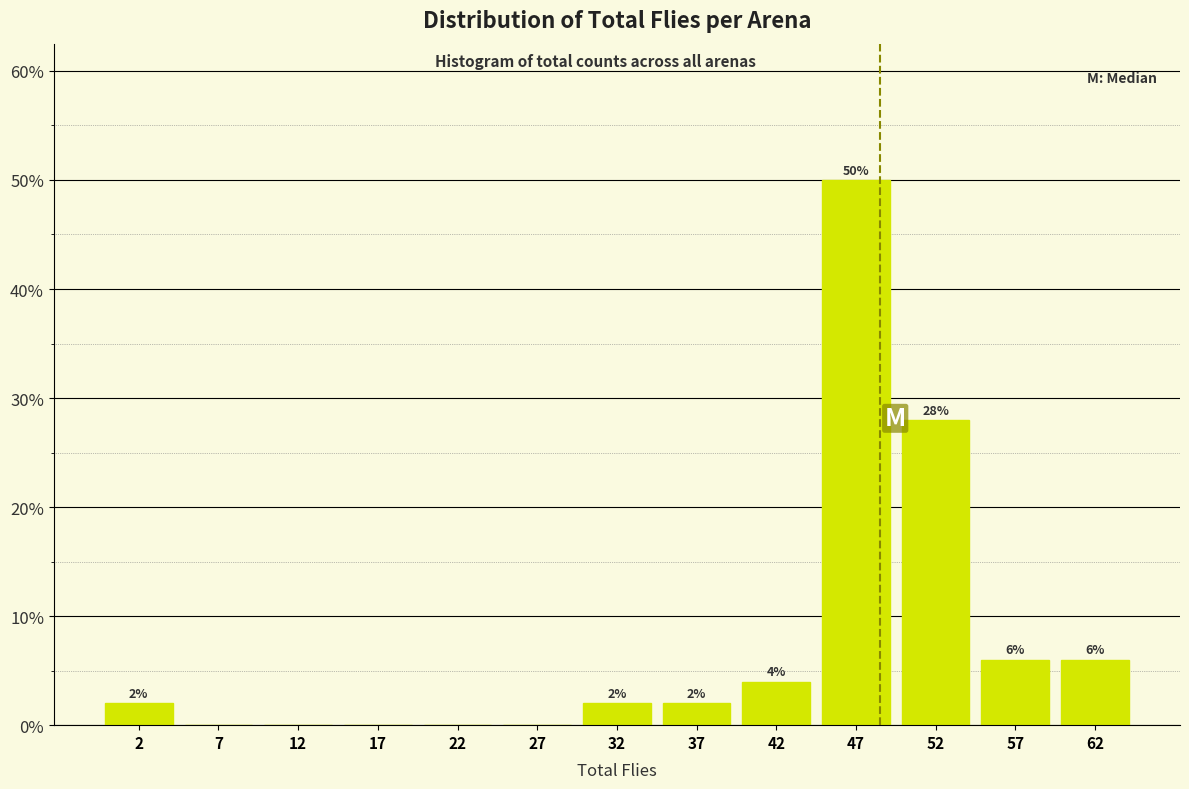

Over which range of the x-axis is the bar tallest?

45 to 50